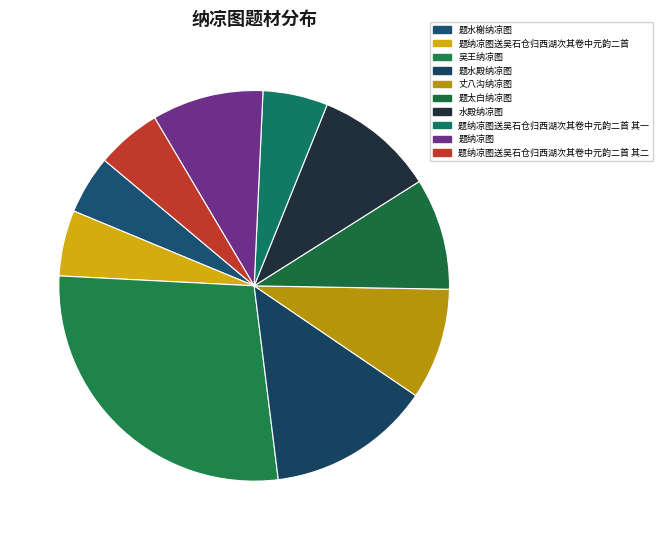

How many segments does this pie chart have?

10